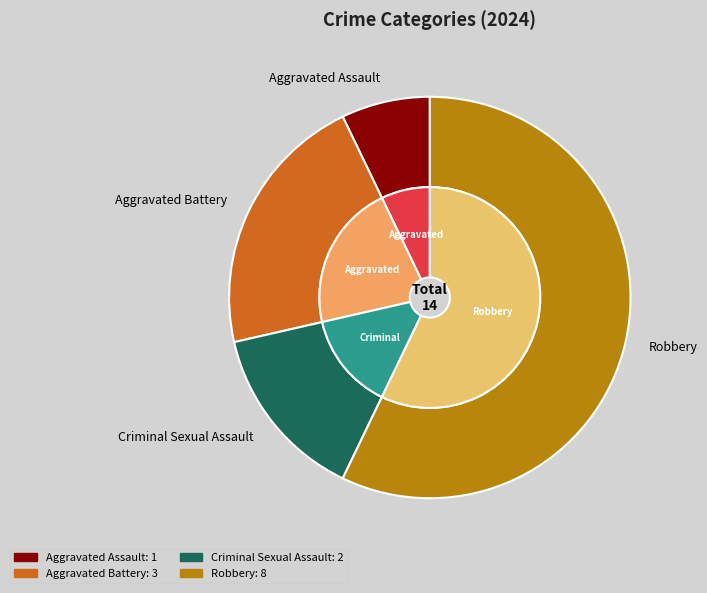

Is it true that Robbery is 63% of the pie?

False